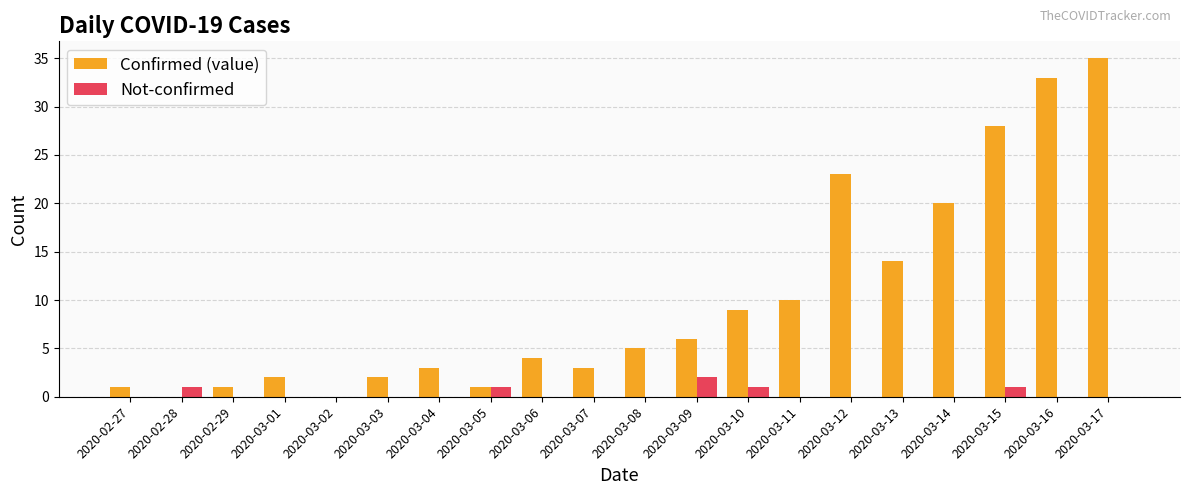

Count the number of categories in the chart.

20